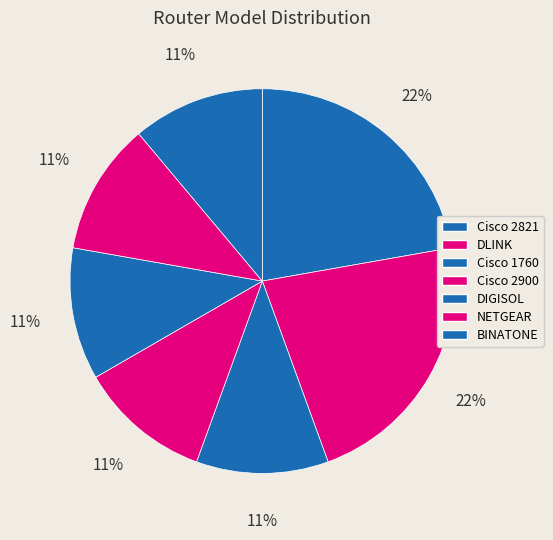

What is the total percentage of BINATONE and NETGEAR?

22.2%